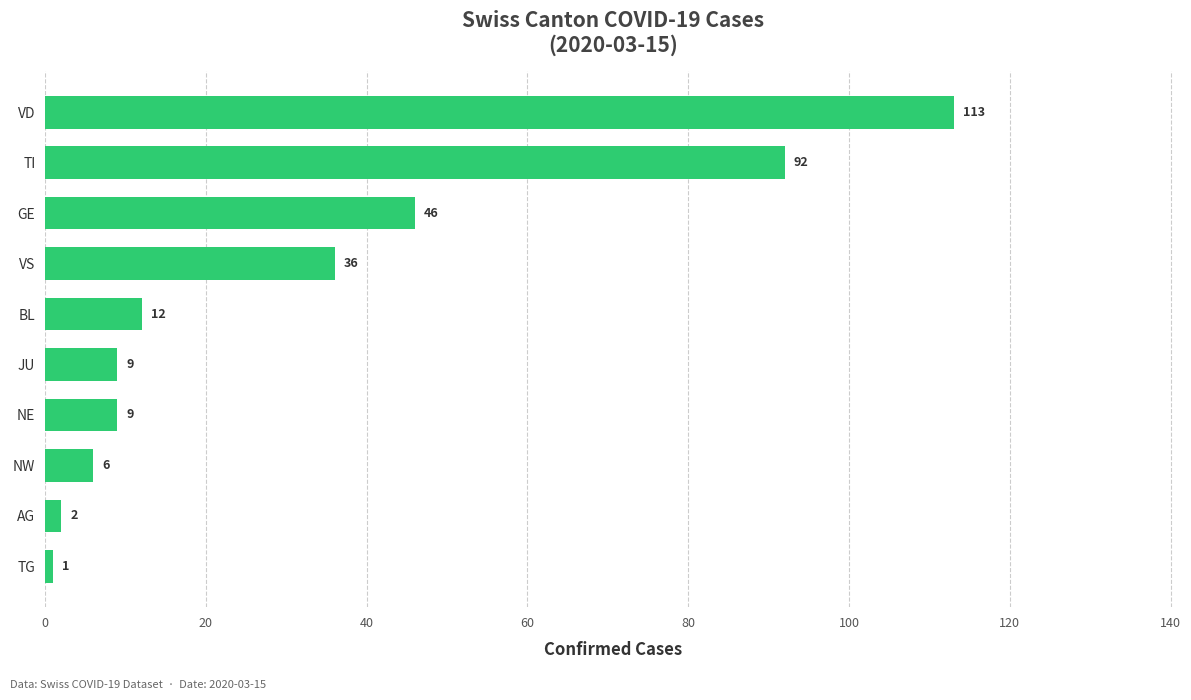

What is the average value?

33